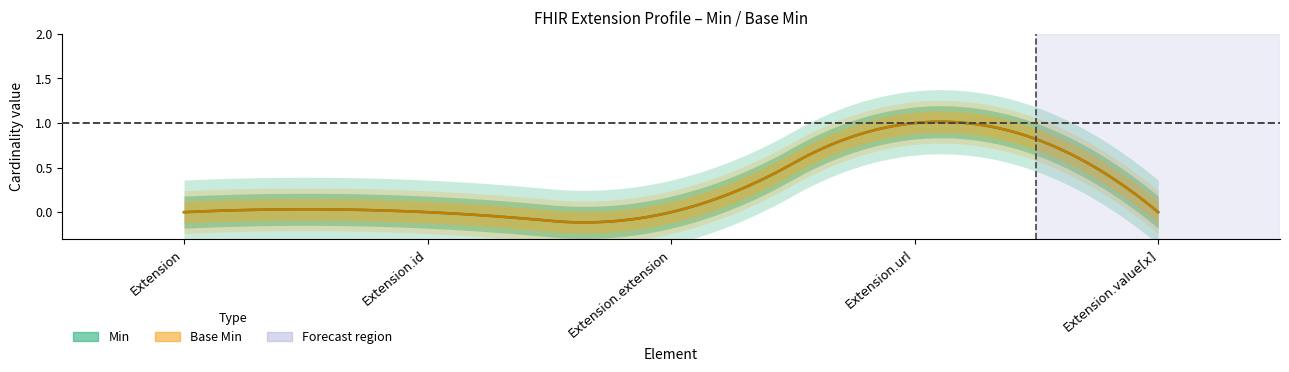

The Base Min series shows 0 at Extension.value[x]. True or false?

True